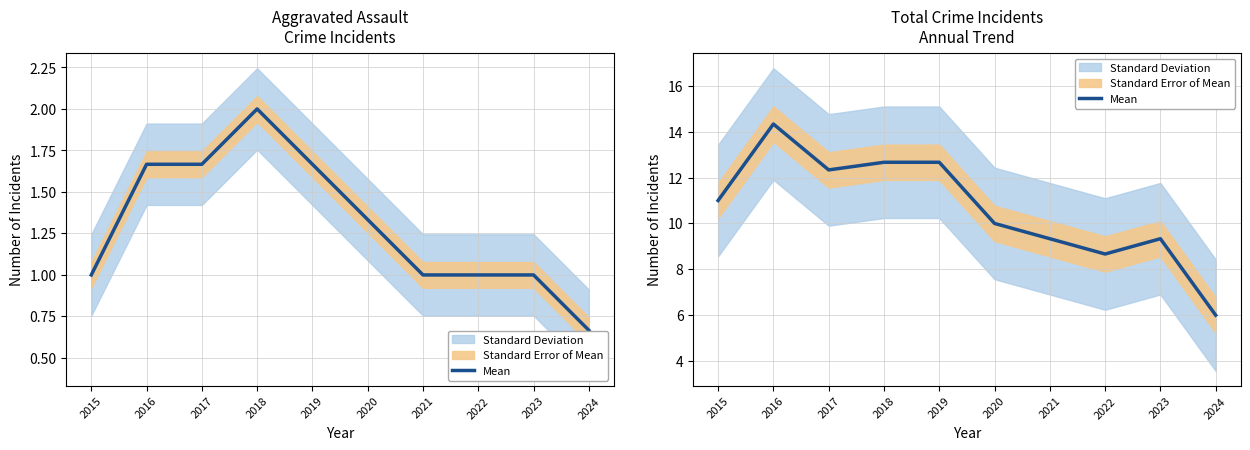

What is the change in value from 2015 to 2020?

-1.0